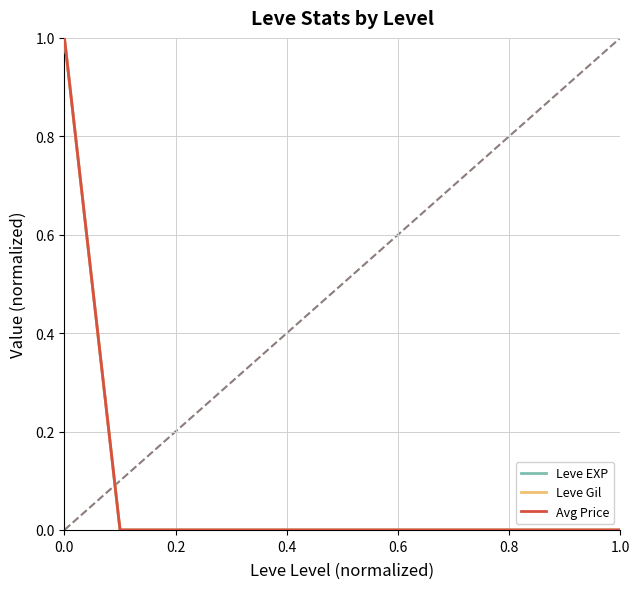

Does the chart have visible grid lines?

Yes